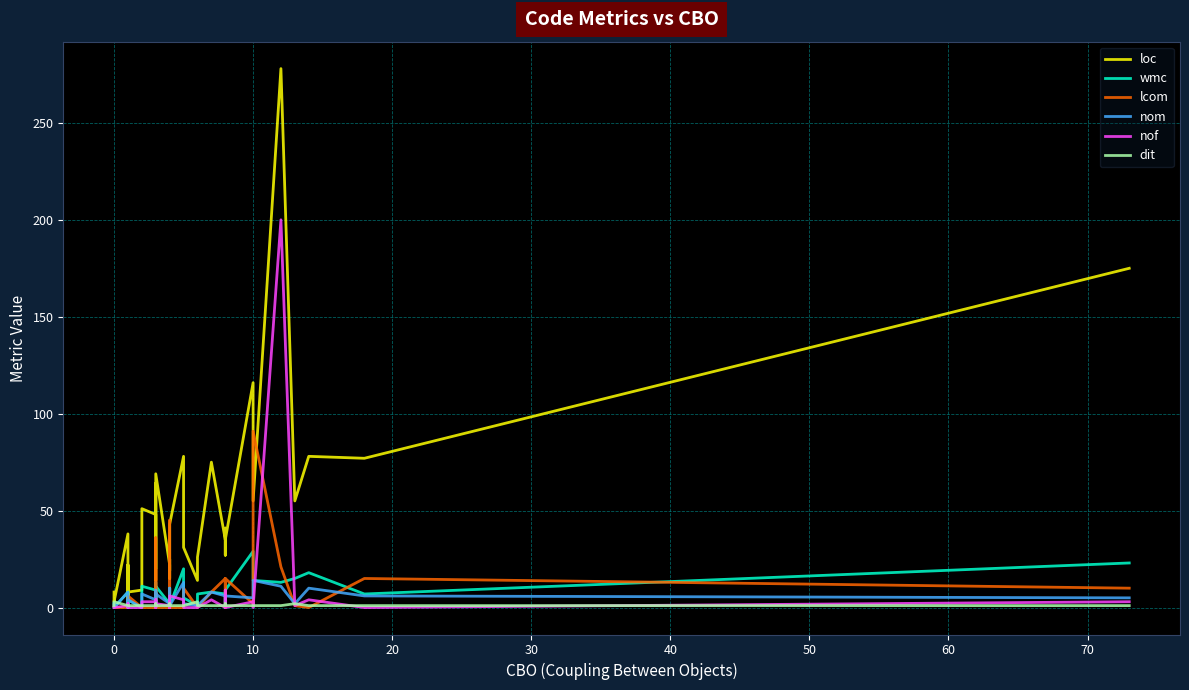

Is the value of wmc at 80 greater than the value of lcom at 34?

No